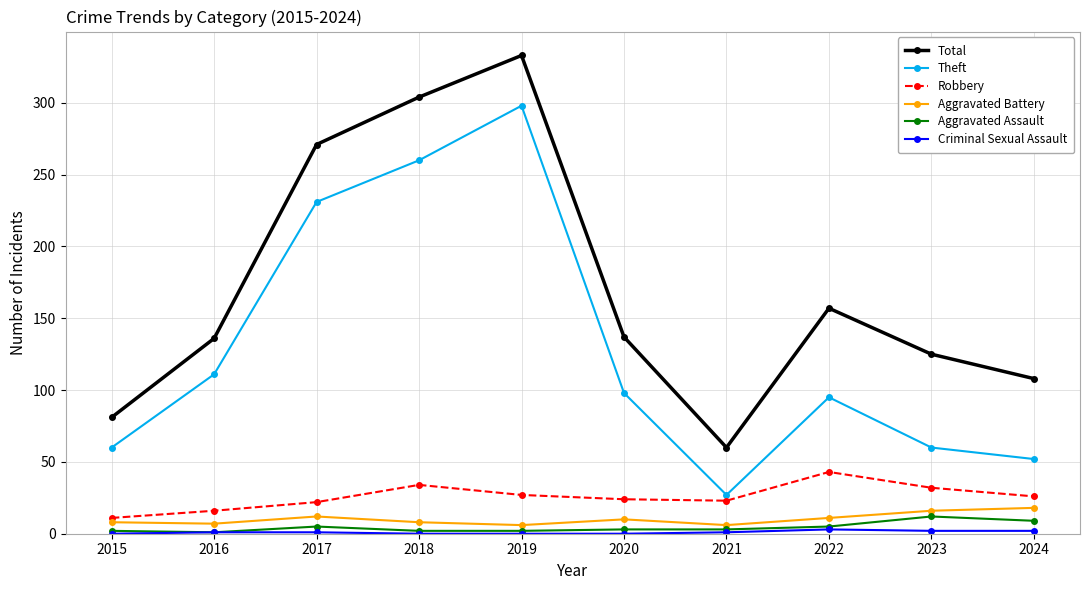

What is the value of the Robbery point at the 4th from the left?

34